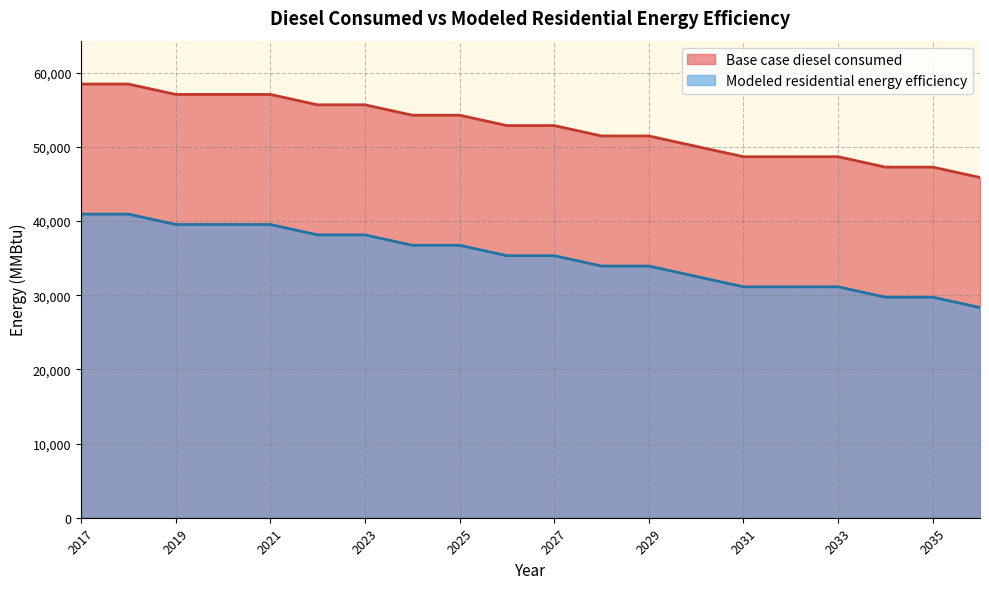

What is the sum of the Base case diesel consumed values at 2023 and 2034?

102972.3